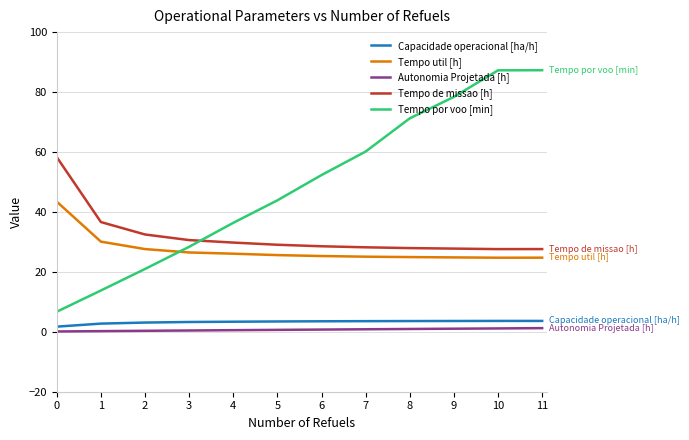

Is the value of Tempo por voo [min] at 5 greater than the value of Tempo util [h] at 1?

Yes